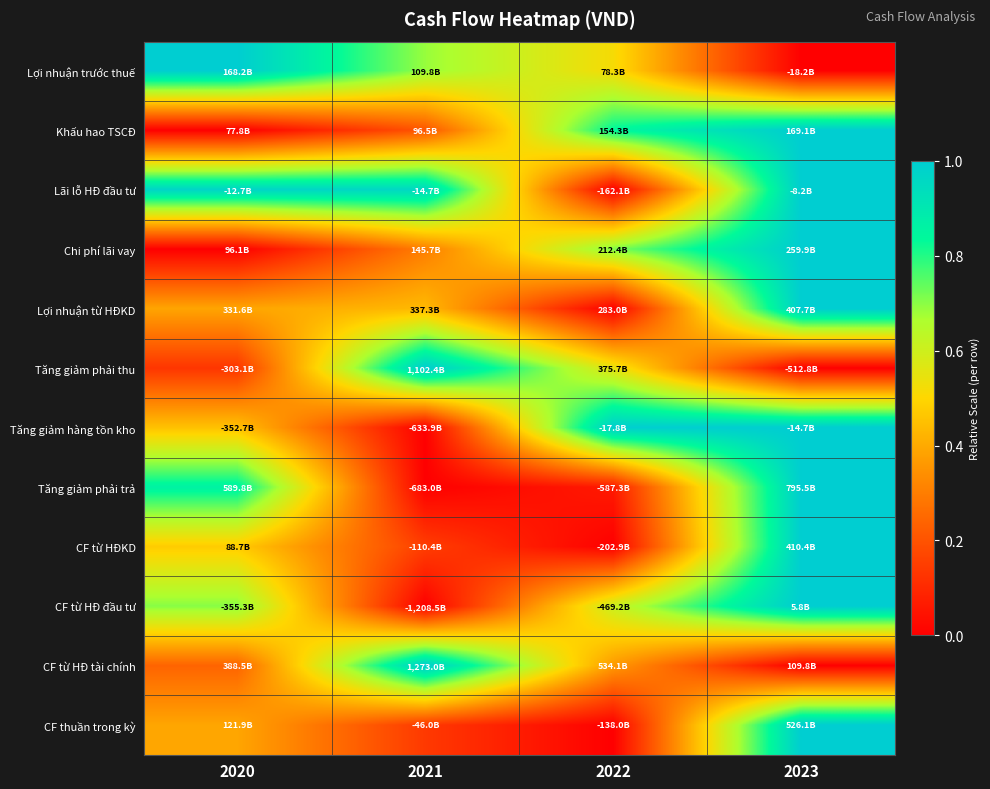

What is the difference between the highest and lowest values at 2021?

1.0